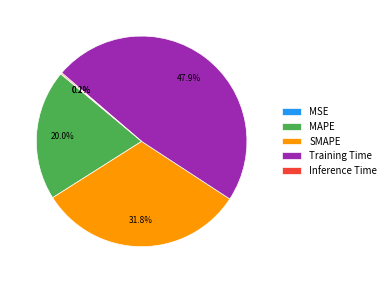

Is there any slice that represents more than half of the pie?

No